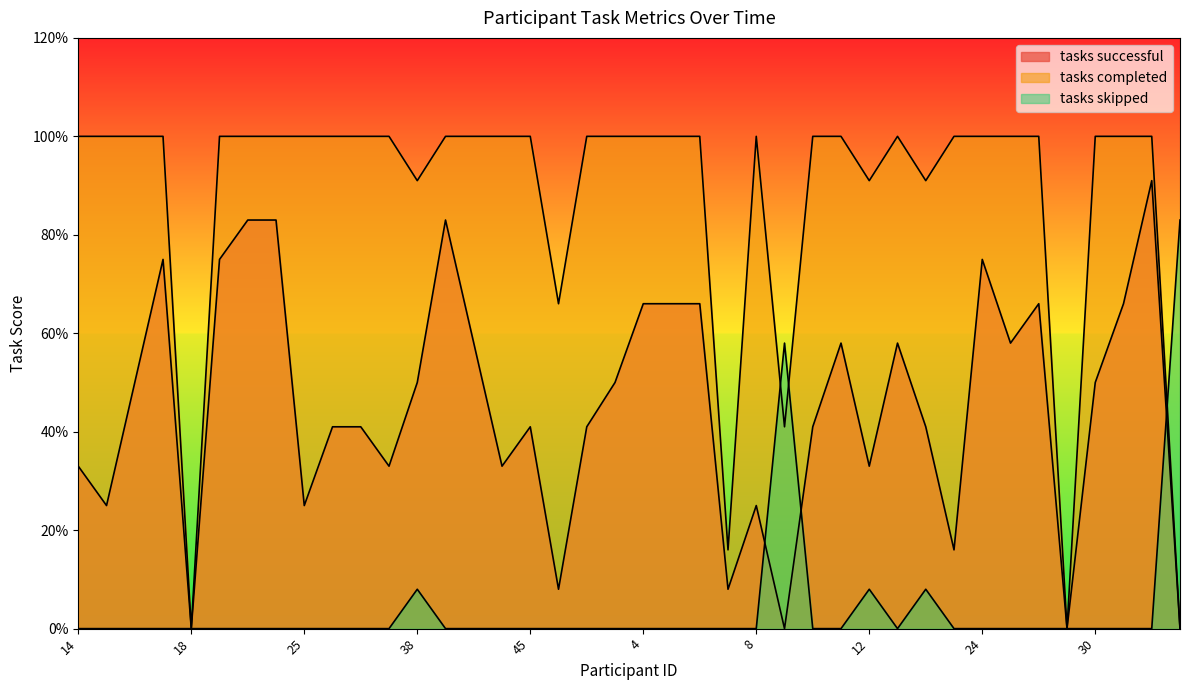

Is it true that tasks successful equals 0.8 at 21?

True